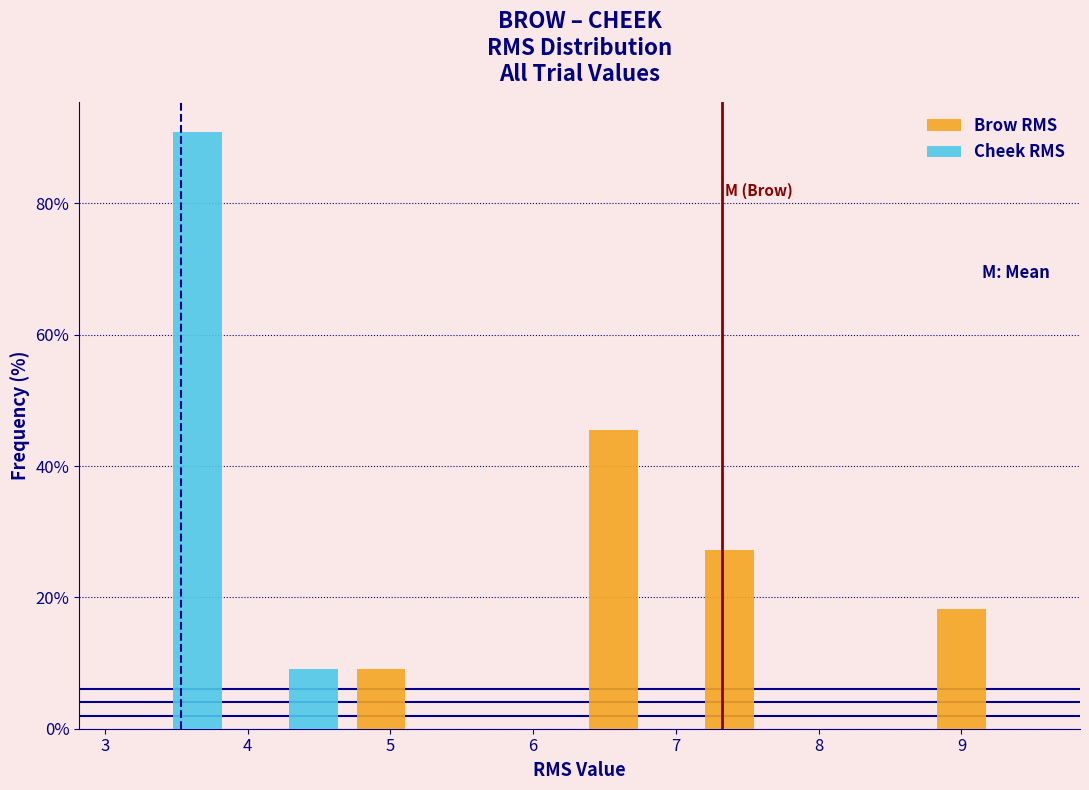

In the Brow RMS series, which range on the x-axis has the tallest bar?

6.3 to 7.1